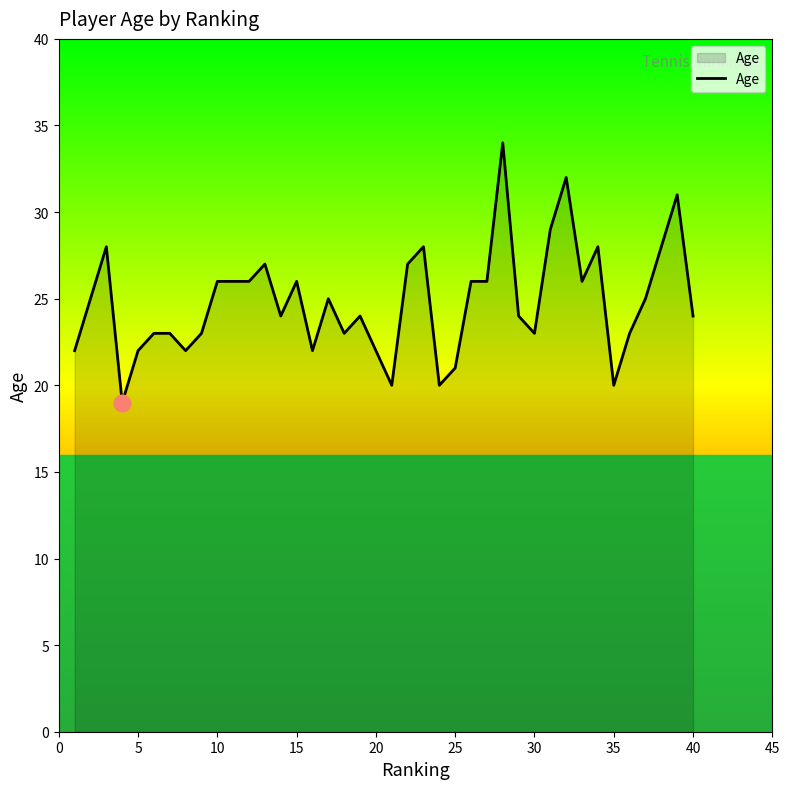

What is the smallest value displayed?

19